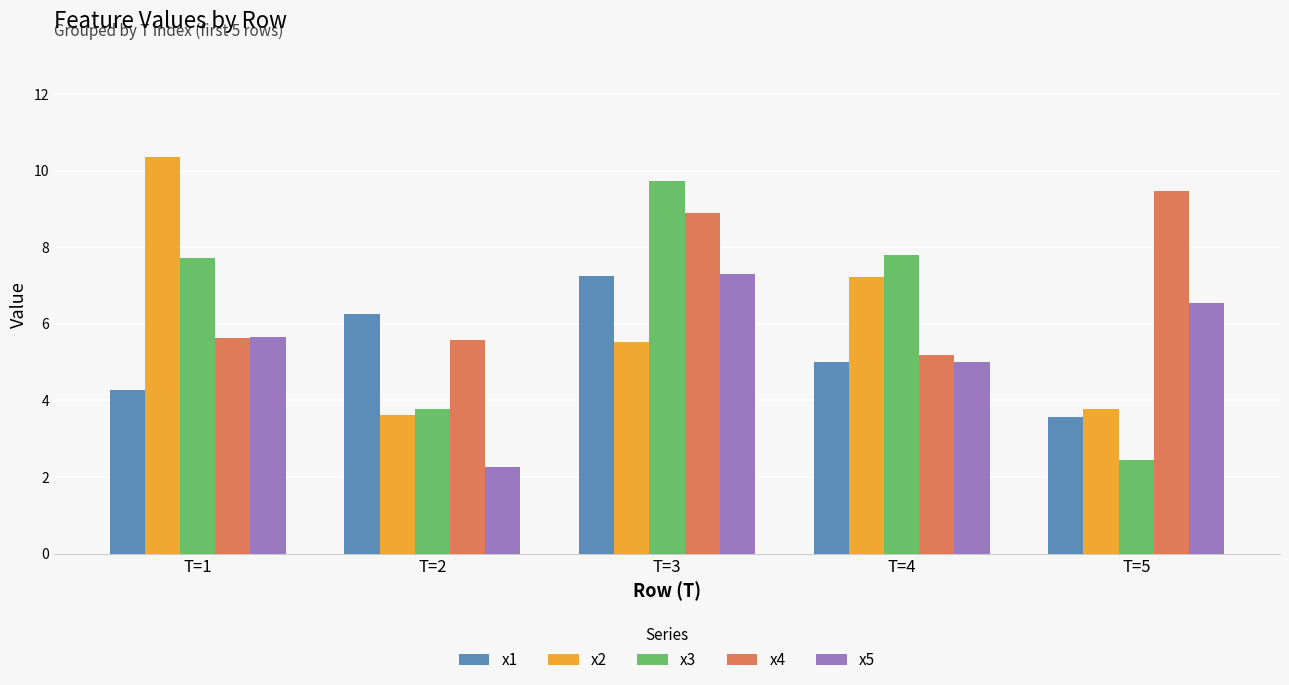

What is the difference between the highest and lowest values at T=1?

6.1